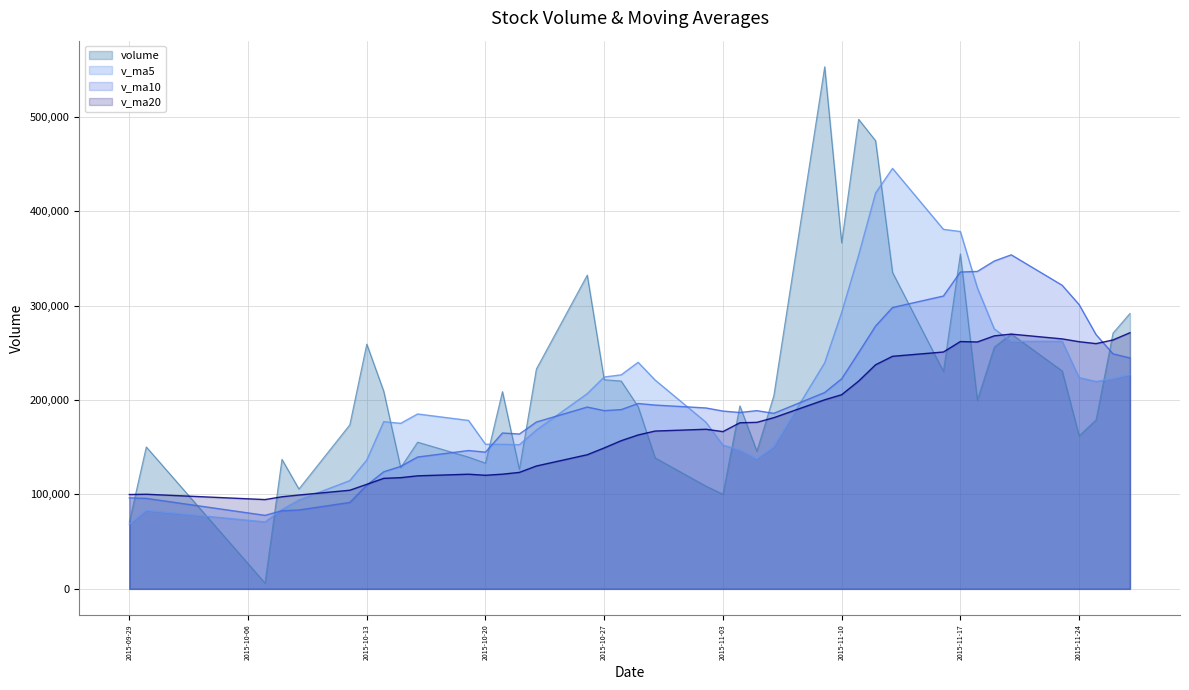

What is the sum of the v_ma10 values at 2015-10-27 and 2015-11-24?

489743.1